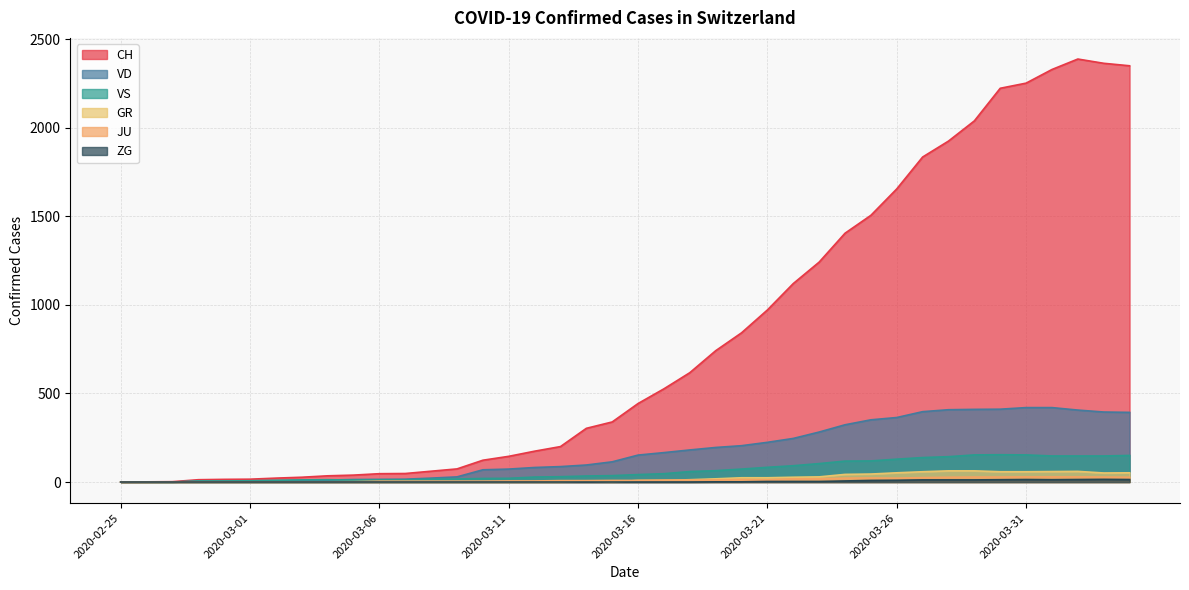

True or false: VS and ZG cross at least once.

False